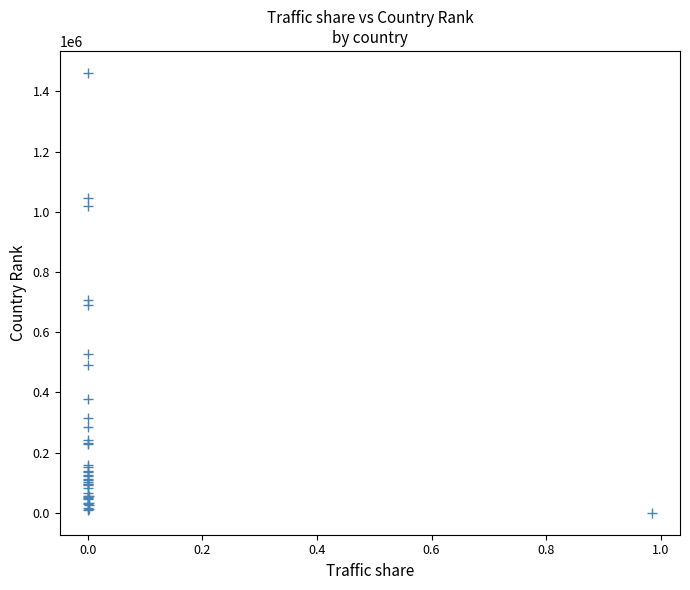

What Y value in the scatter plot is closest to 730907?

708668